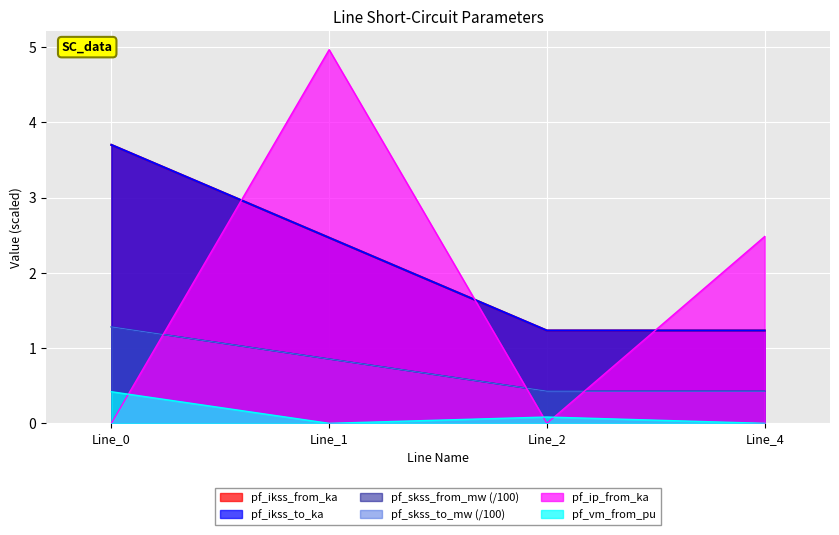

What is the sum of the pf_skss_from_mw values at Line_4 and Line_0?

1.7